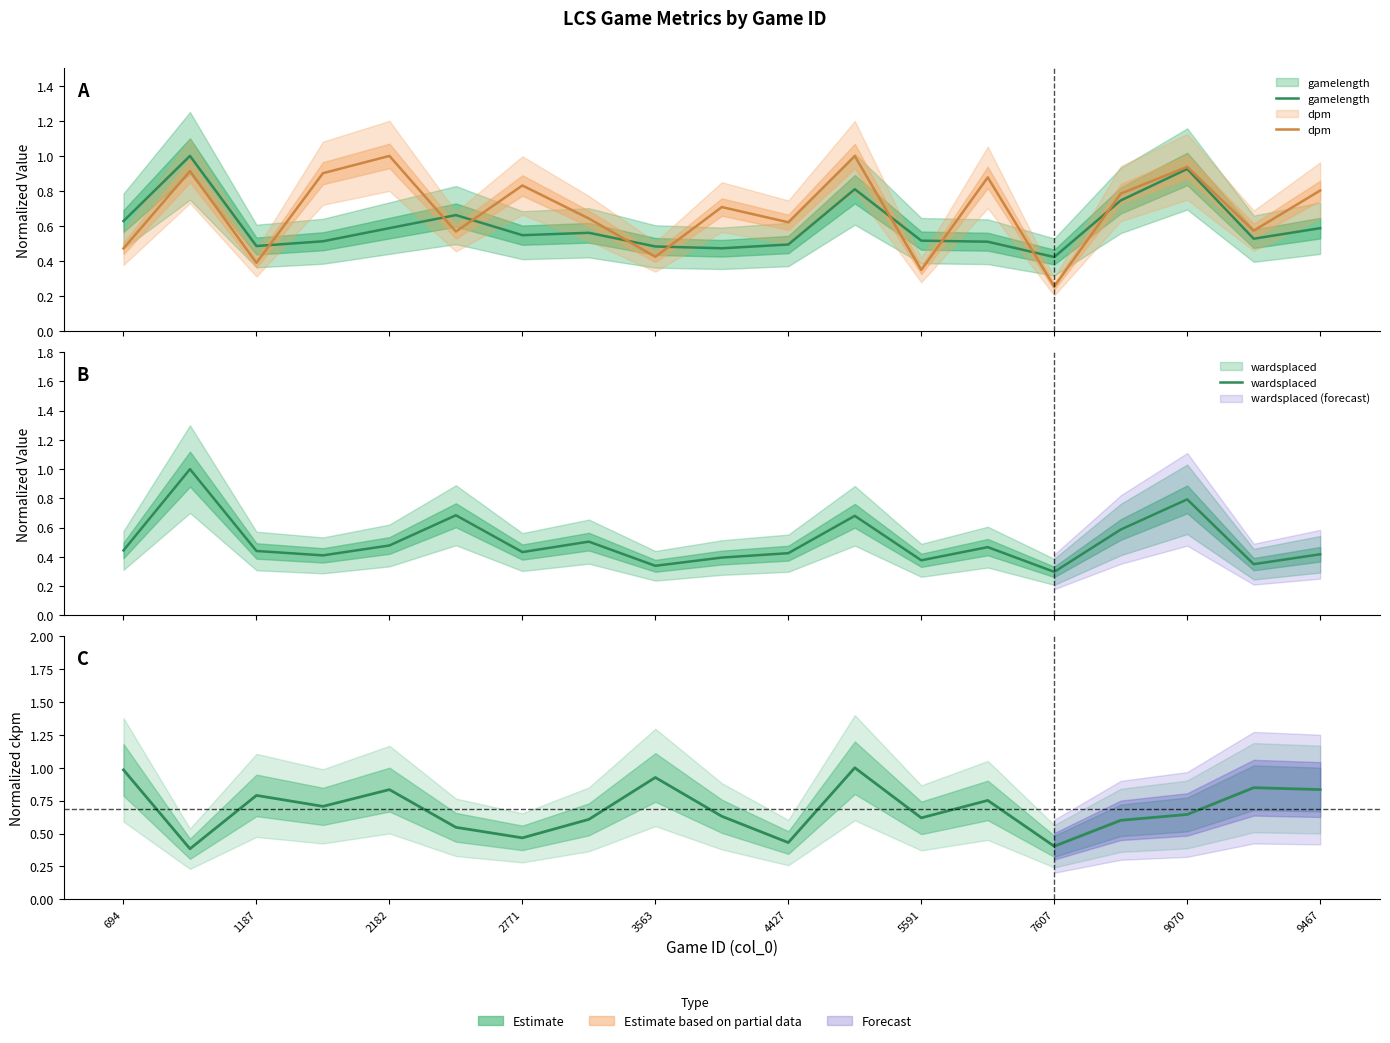

What is the total value across all series at 694?

2.5